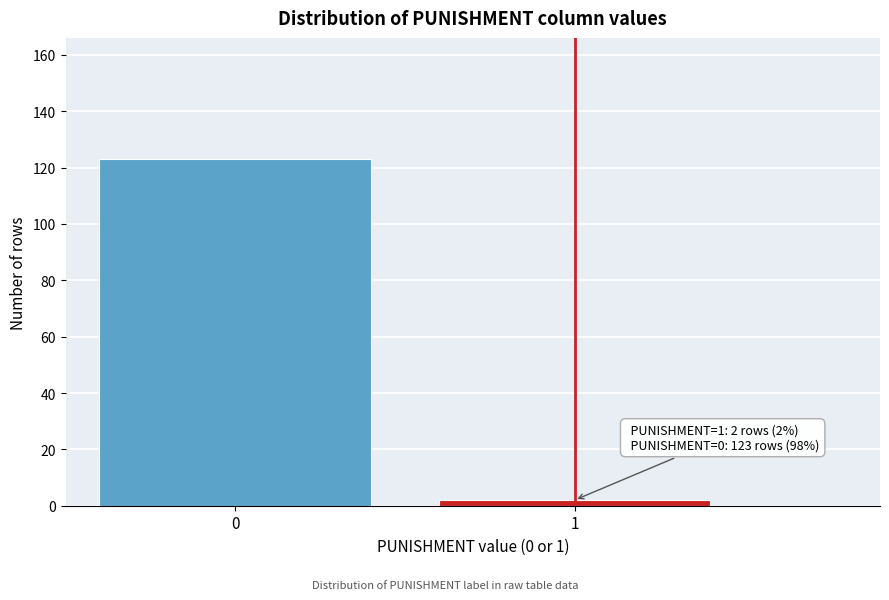

Reading left to right, extract all data points from this chart.

0=123	1=2